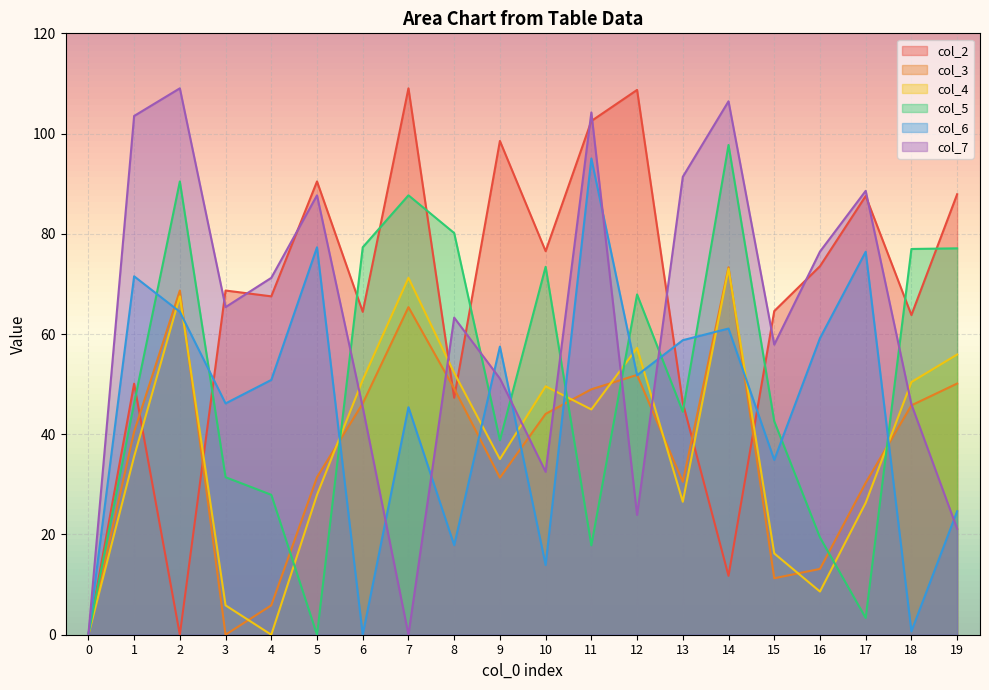

Which has a higher value, 6 or 18?

6